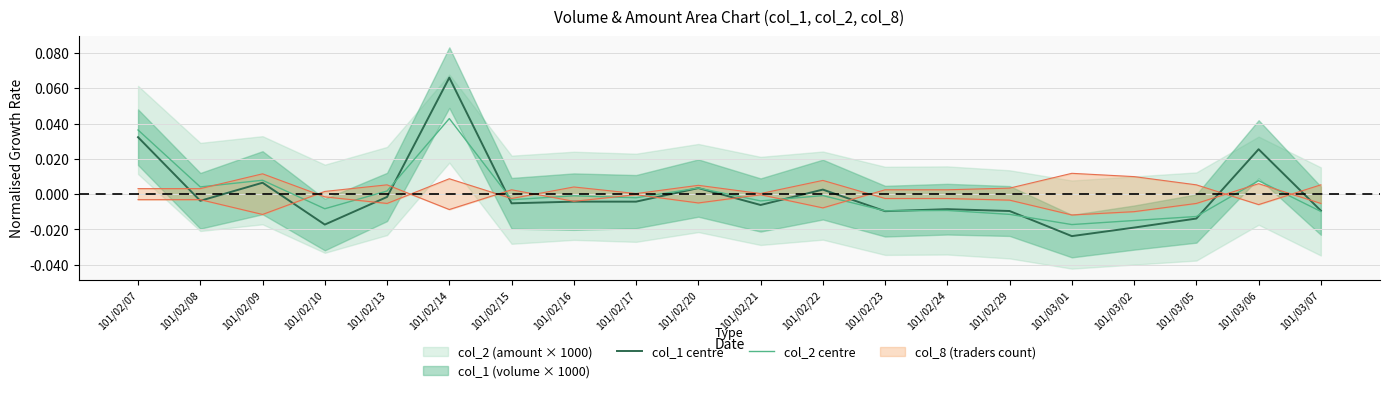

Reading left to right, transcribe all the data shown in this chart.

col_1 centre: 101/02/07=0.0	101/02/08=-0.0	101/02/09=0.0	101/02/10=-0.0	101/02/13=-0.0	101/02/14=0.1	101/02/15=-0.0	101/02/16=-0.0	101/02/17=-0.0	101/02/20=0.0	101/02/21=-0.0	101/02/22=0.0	101/02/23=-0.0	101/02/24=-0.0	101/02/29=-0.0	101/03/01=-0.0	101/03/02=-0.0	101/03/05=-0.0	101/03/06=0.0	101/03/07=-0.0
col_2 centre: 101/02/07=0.0	101/02/08=0.0	101/02/09=0.0	101/02/10=-0.0	101/02/13=0.0	101/02/14=0.0	101/02/15=-0.0	101/02/16=-0.0	101/02/17=-0.0	101/02/20=0.0	101/02/21=-0.0	101/02/22=-0.0	101/02/23=-0.0	101/02/24=-0.0	101/02/29=-0.0	101/03/01=-0.0	101/03/02=-0.0	101/03/05=-0.0	101/03/06=0.0	101/03/07=-0.0